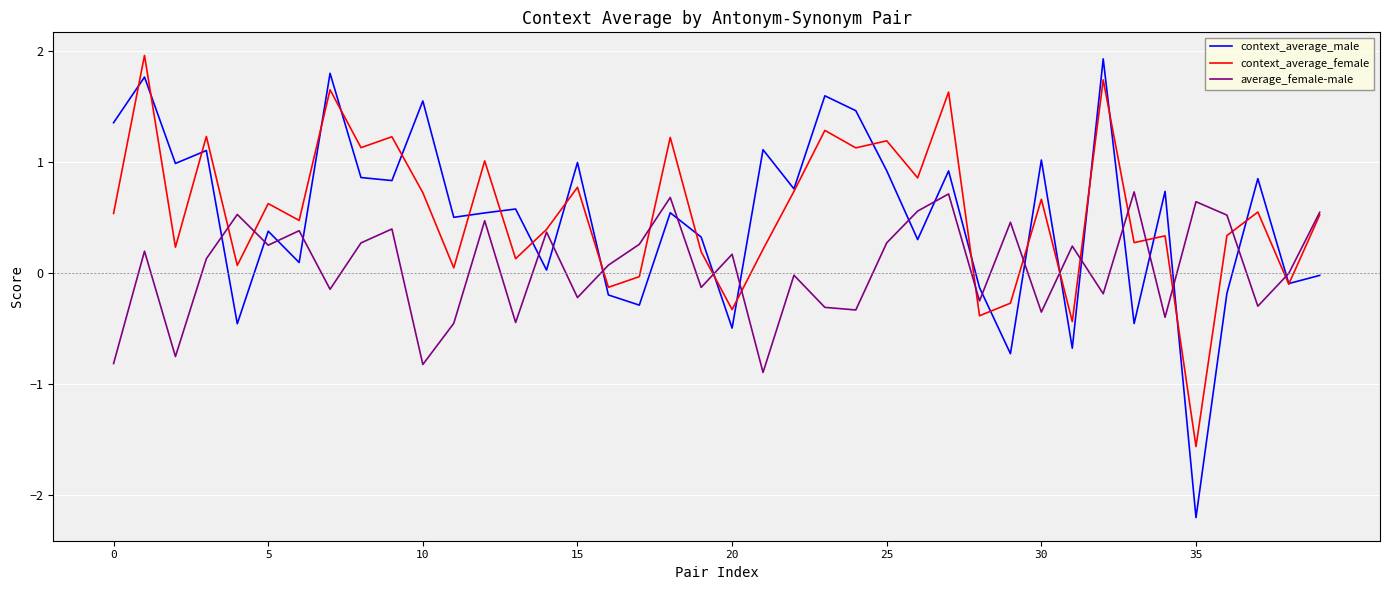

What is the maximum value shown in the chart?

2.0